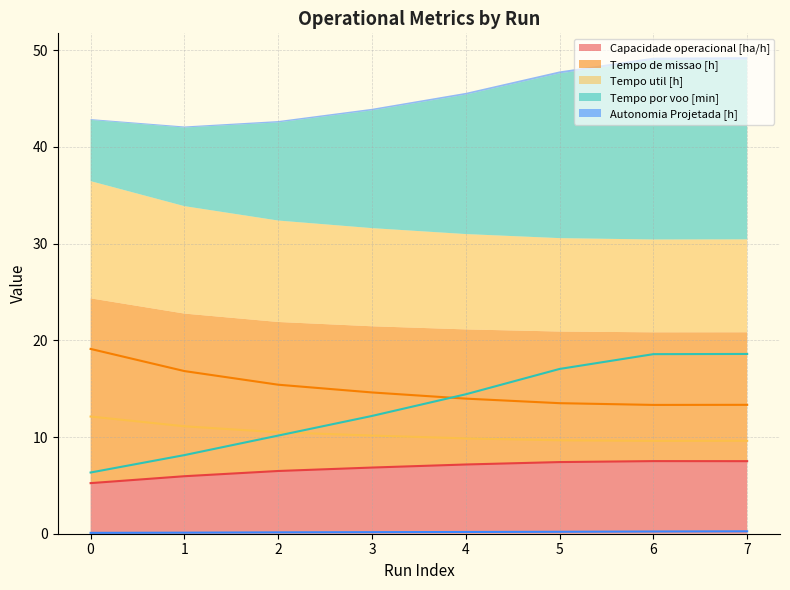

True or false: Tempo de missao [h] has more than 0 interior local peaks.

False